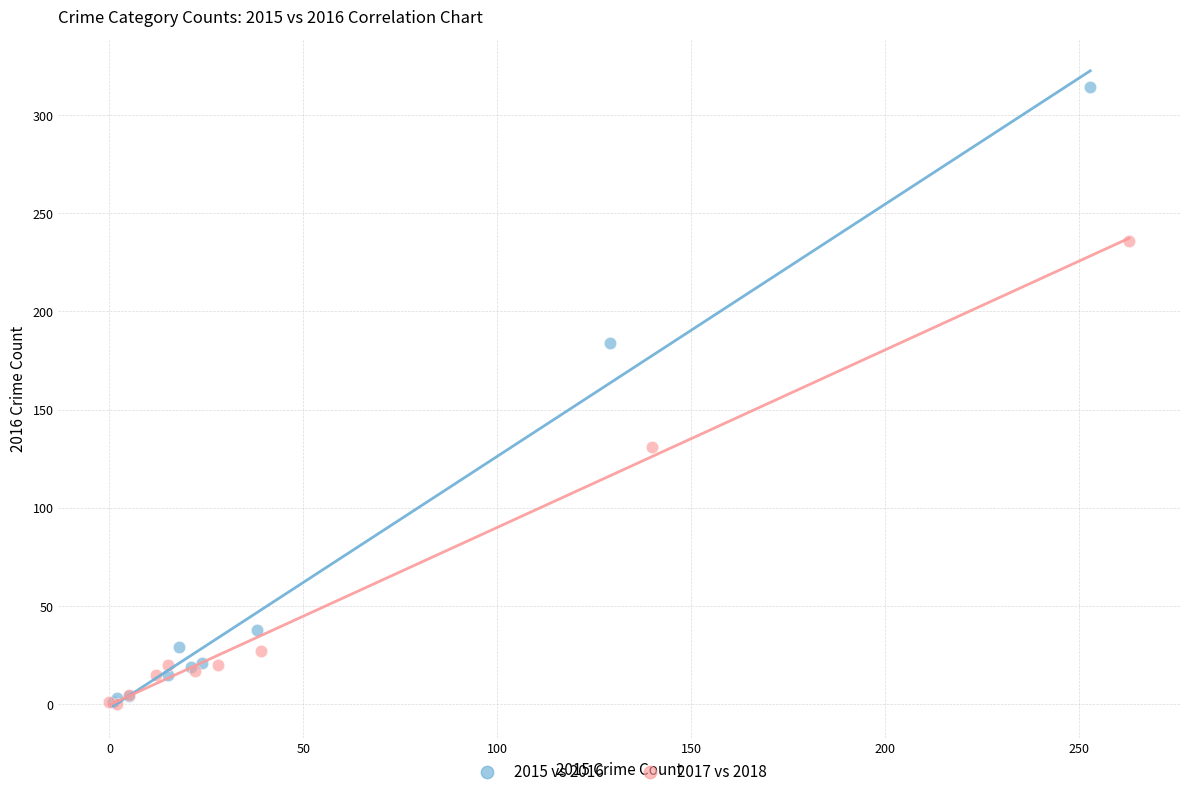

Which series contains the highest Y value?

2015 vs 2016